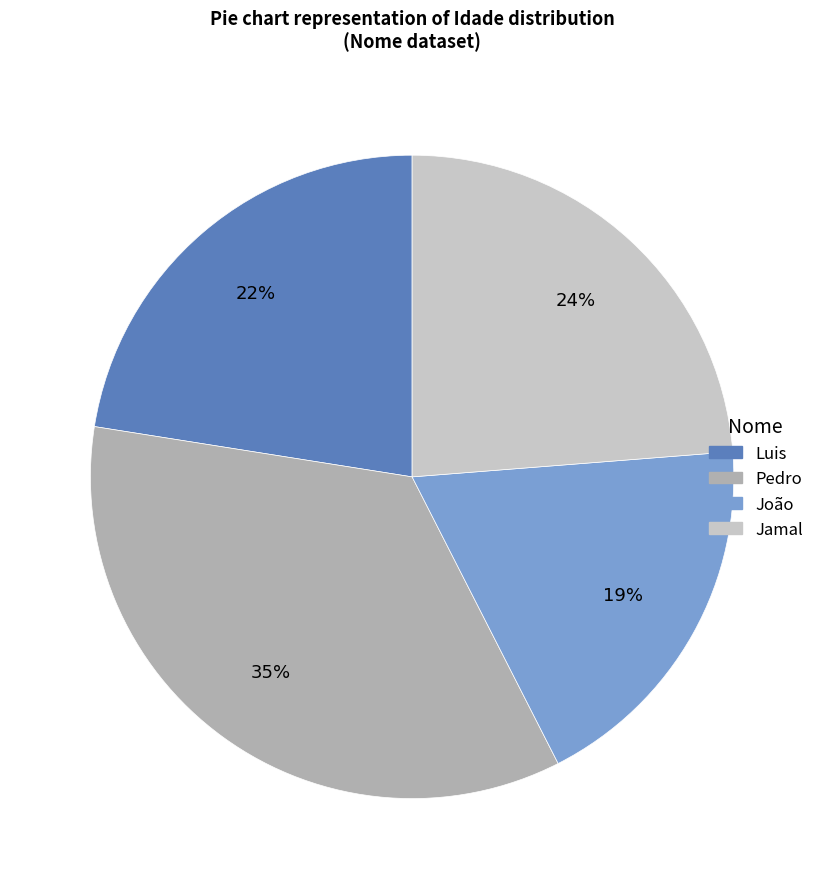

How many segments does this pie chart have?

4